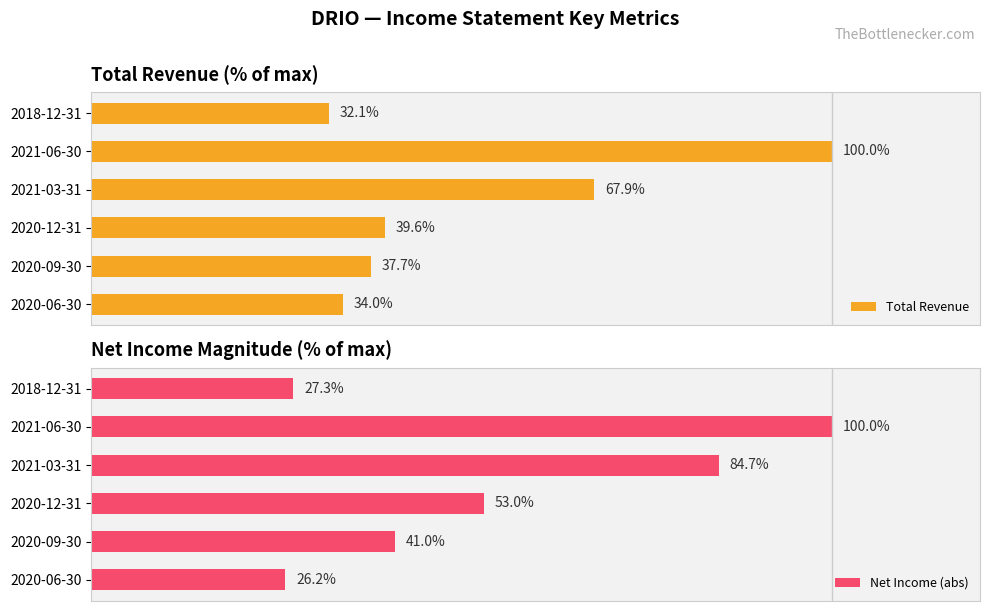

Which series has the largest range (max minus min)?

Net Income (abs)